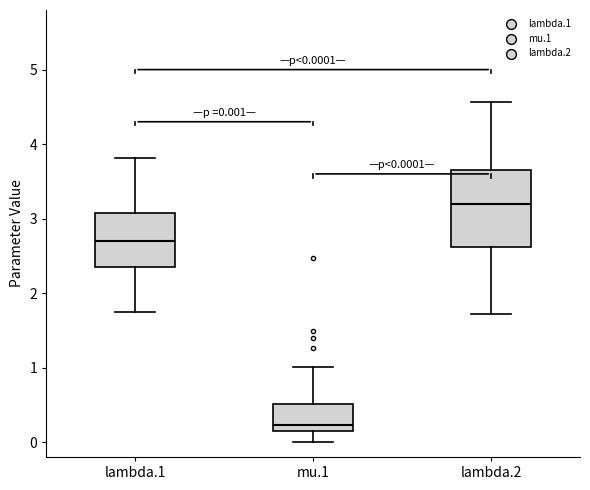

Which box is the tallest, from its lower edge to its upper edge?

lambda.2